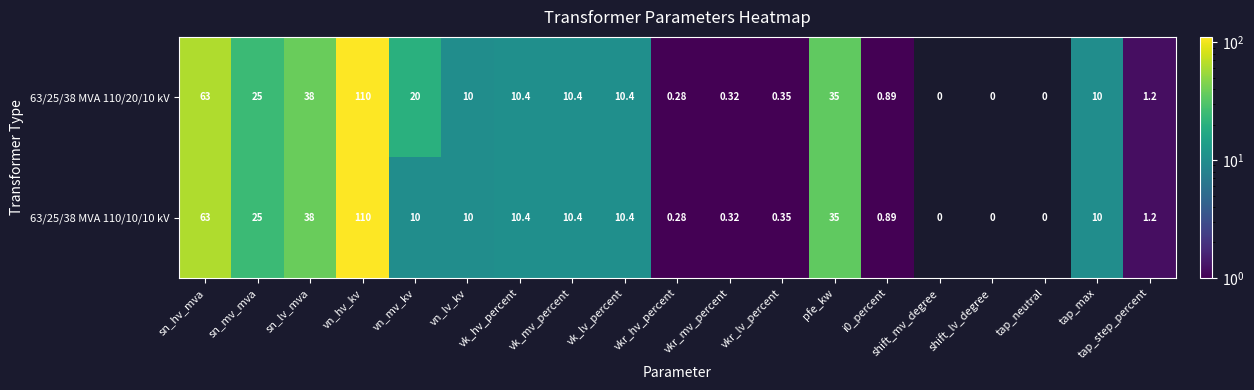

How many series are shown in this chart?

2